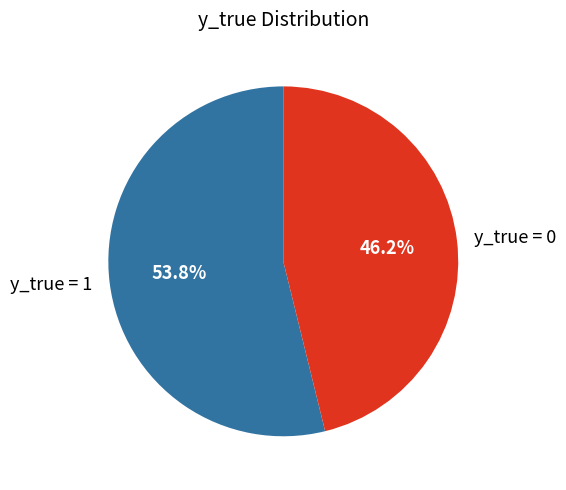

How many slices are in this pie chart?

2